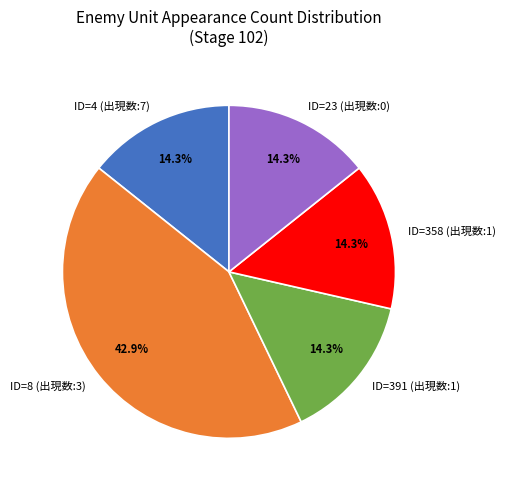

True or false: ID=4 (出現数:7) accounts for 14% of the total.

True